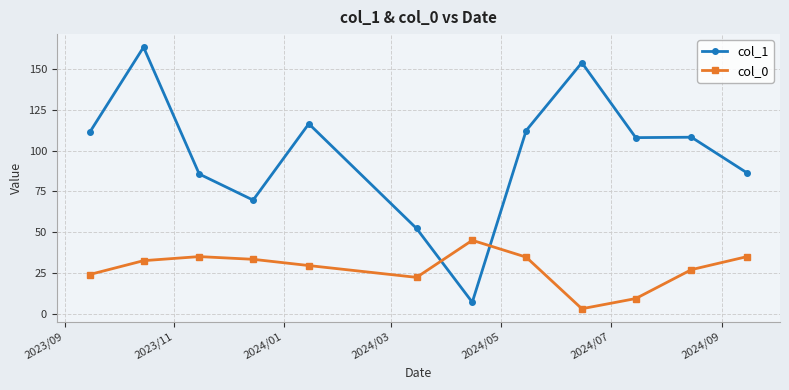

What is the sum of all col_0 values?

330.5